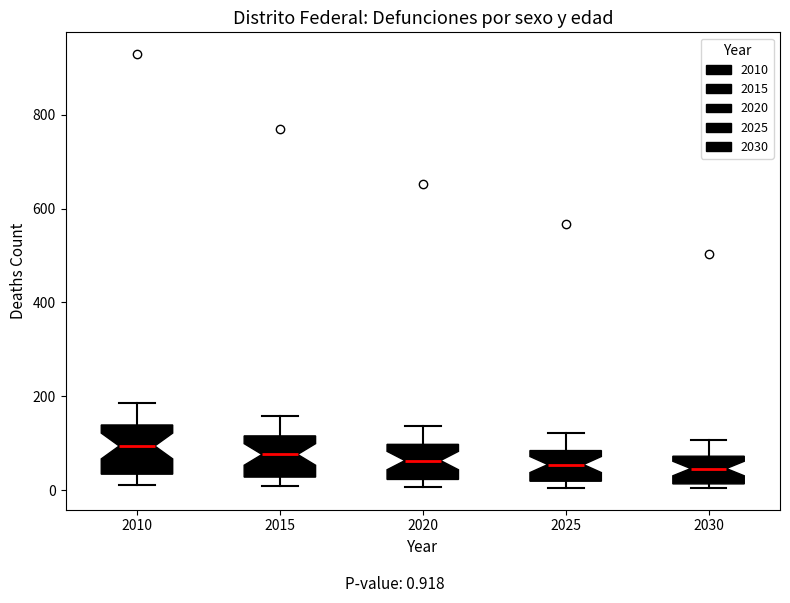

Where is the lower edge of the box at x = 2030 on the y-axis? The values are not printed on the chart, so give them approximately, as read against the axis.

20